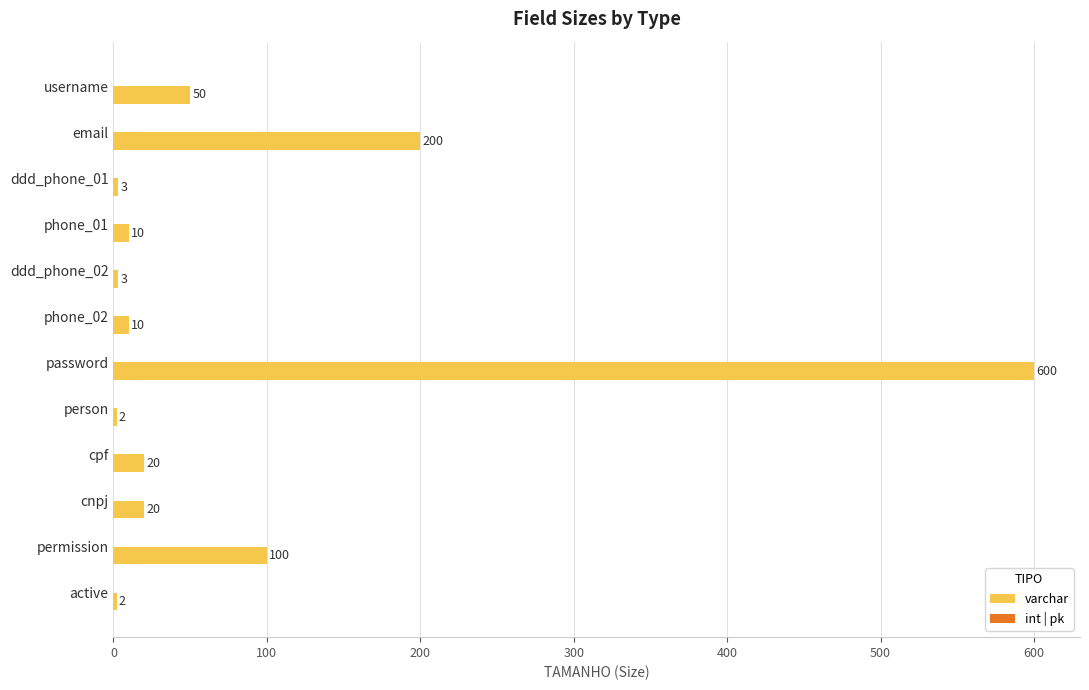

How many bars are there in total?

12